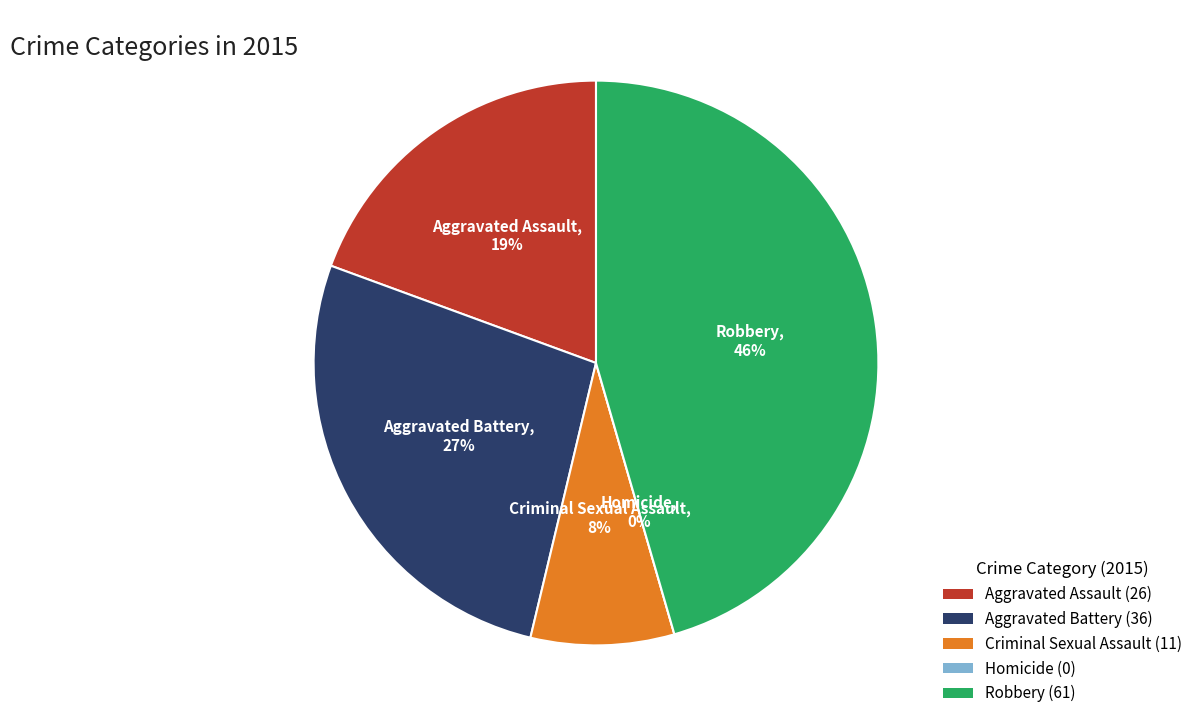

Does Criminal Sexual Assault account for over 50% of the chart?

No